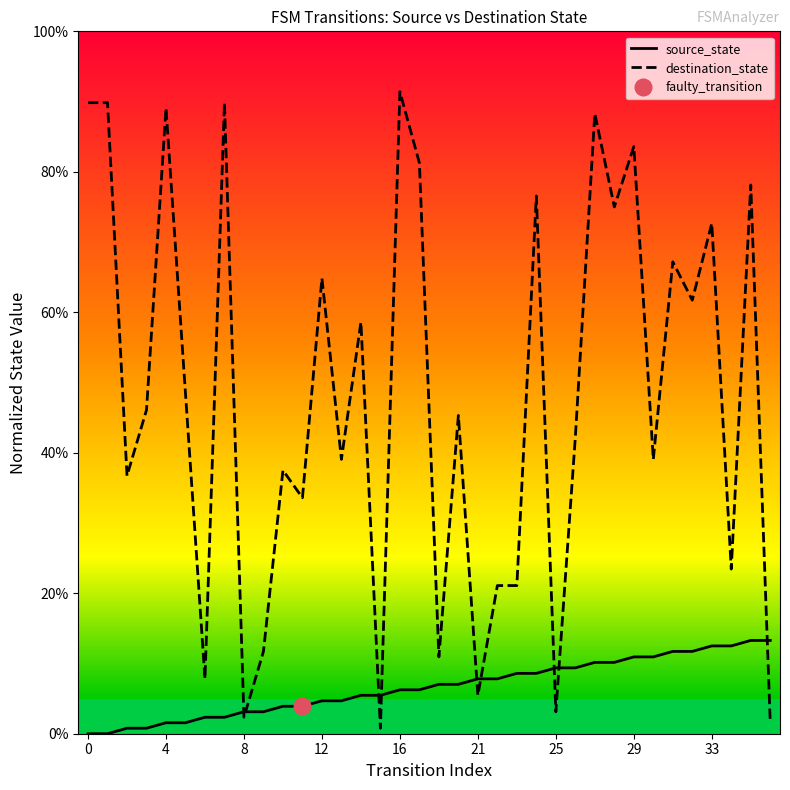

What is the value of the destination_state point at the 4th from the left?

0.5